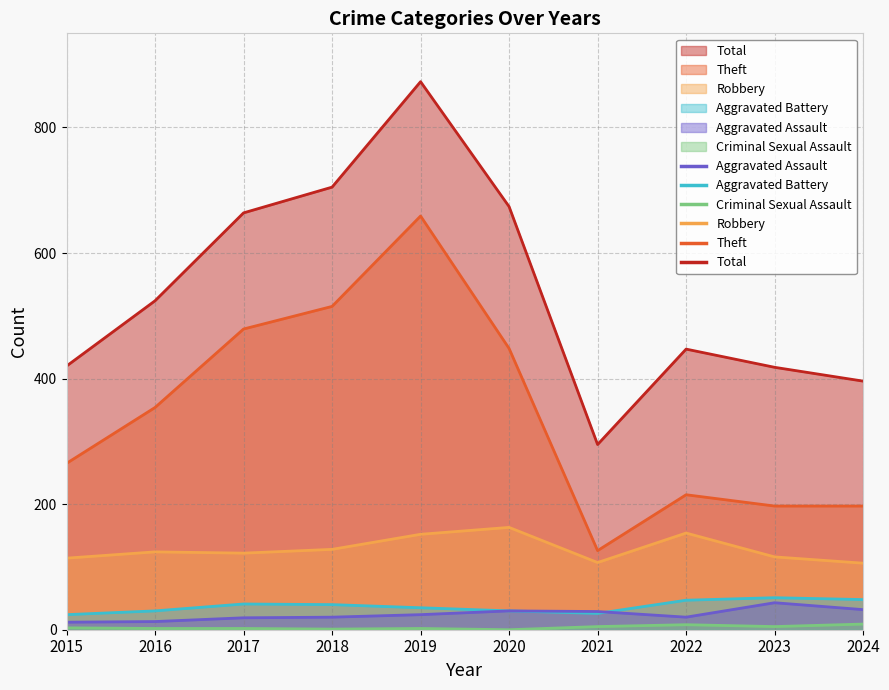

What is the difference between the maximum and minimum values in the Aggravated Battery series?

27